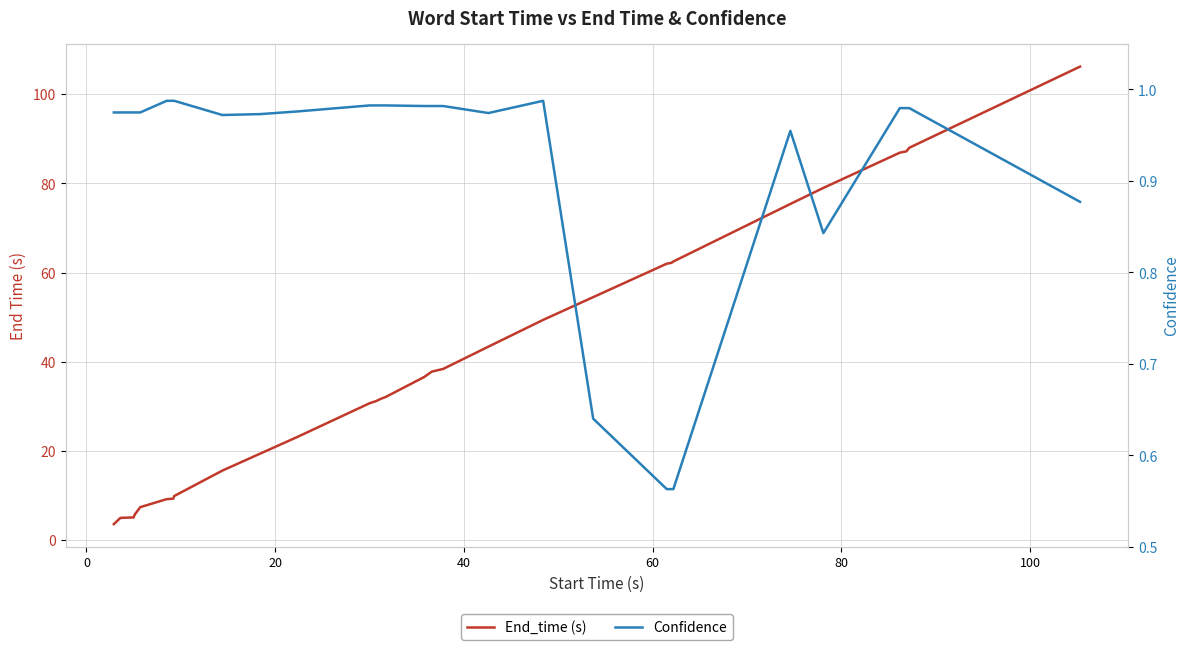

True or false: Confidence and End_time (s) intersect in this chart.

False